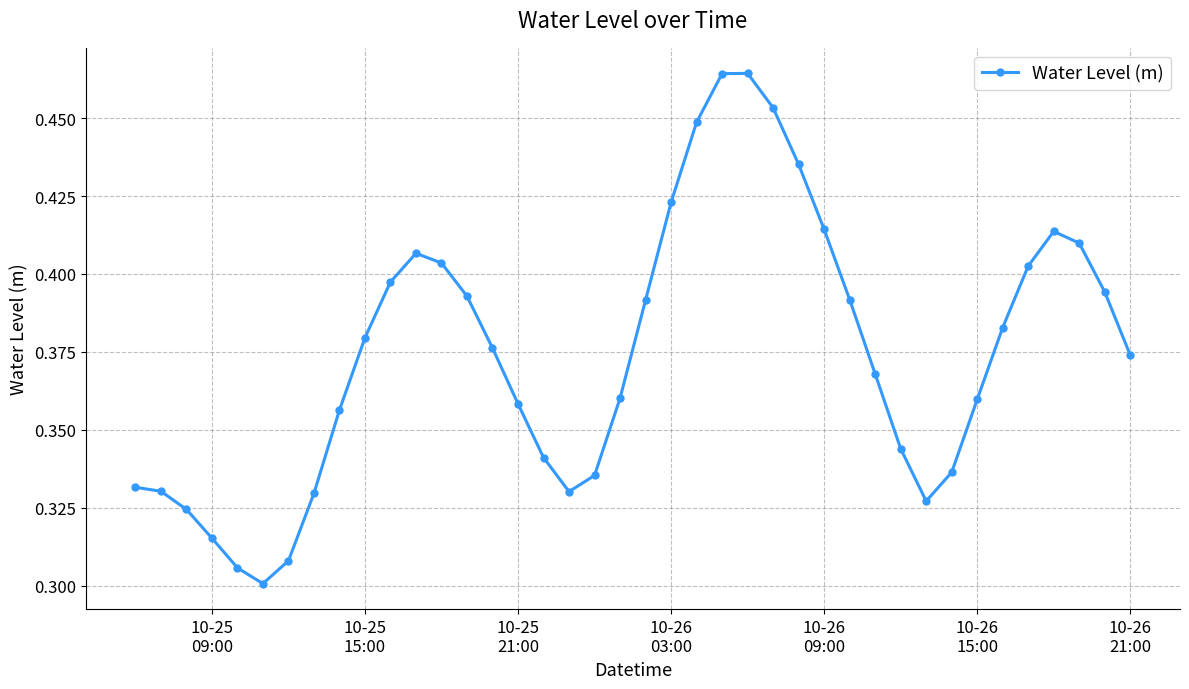

What is the sum of all values?

15.0